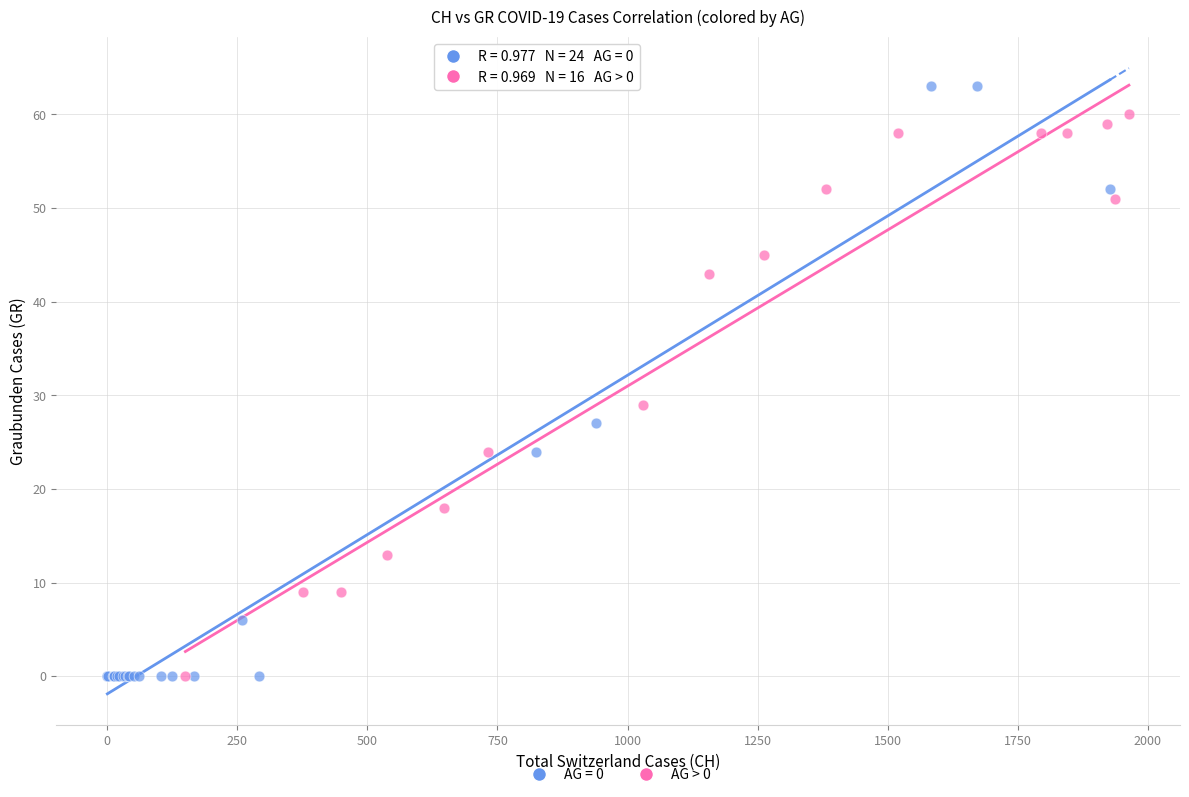

Which series has the widest spread of Y values?

AG = 0